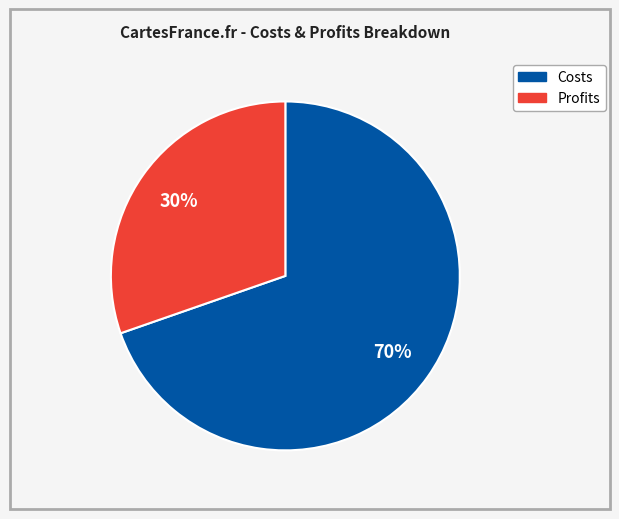

To the nearest percent, what is the average slice percentage?

50%